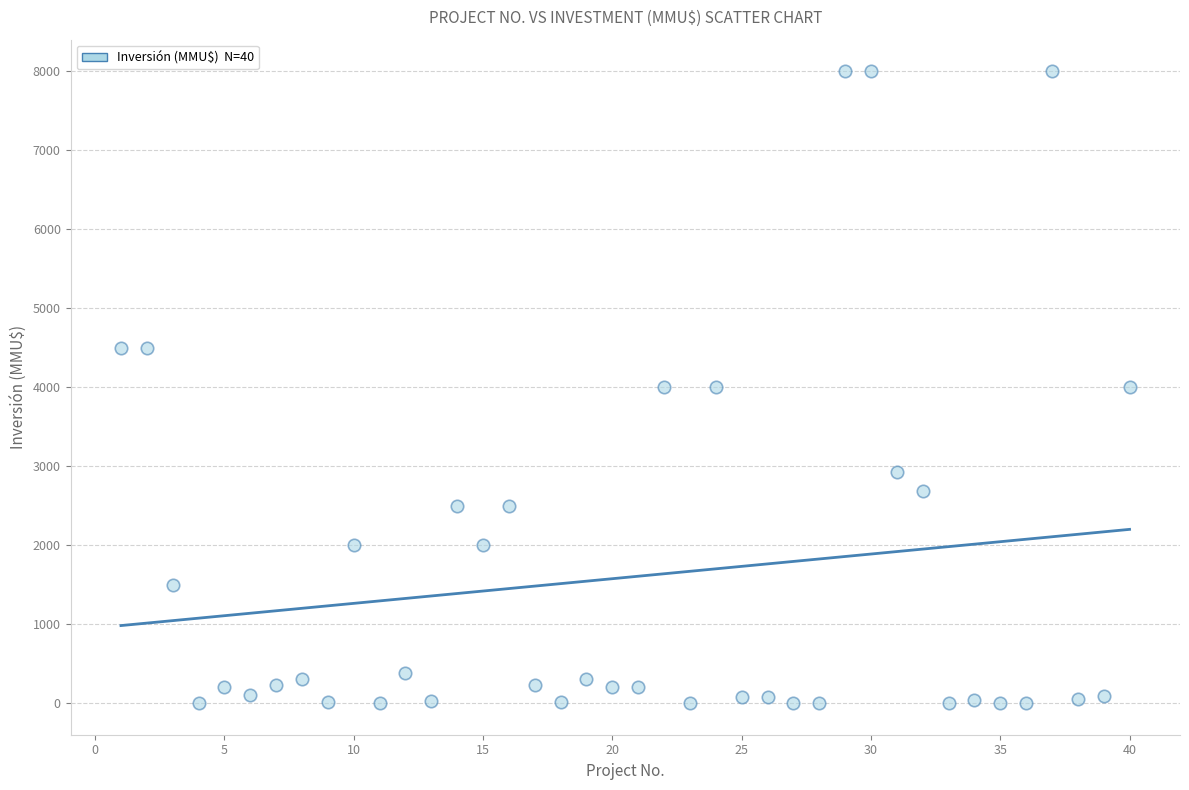

What is the range of X values (max minus min)?

39